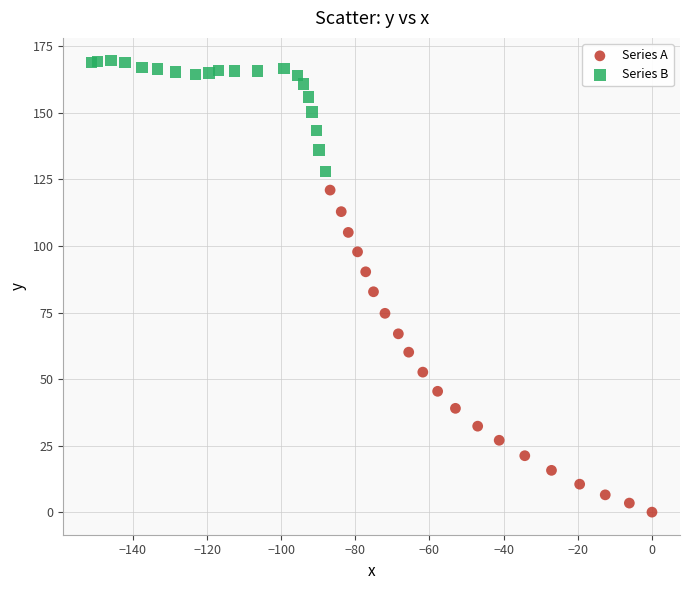

Which series reaches the maximum Y coordinate?

Series B